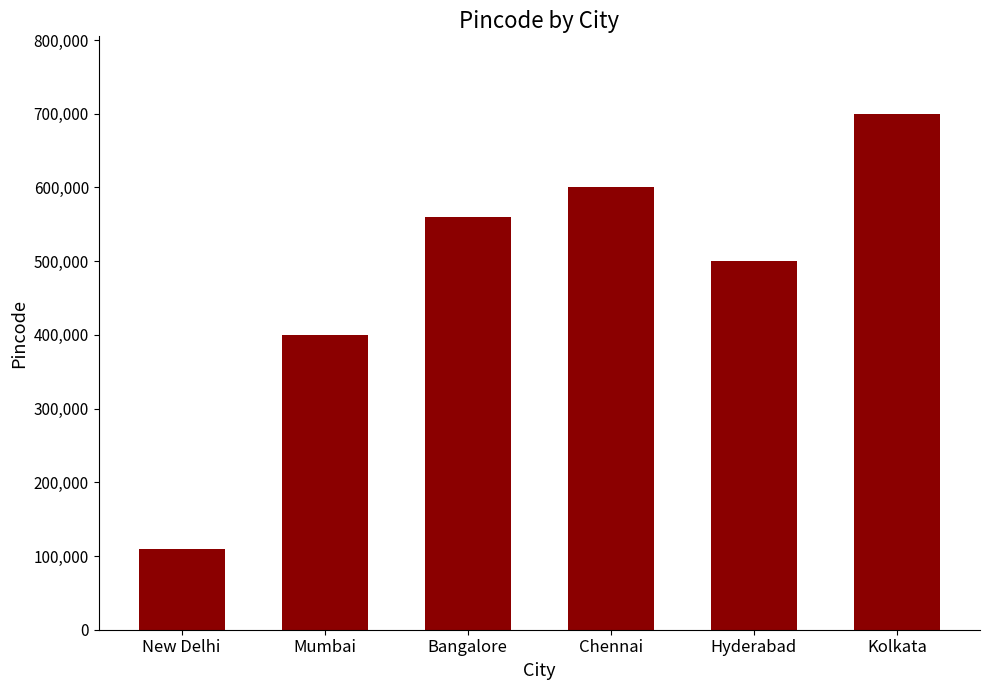

What is the sum of the values at Mumbai and New Delhi?

510002